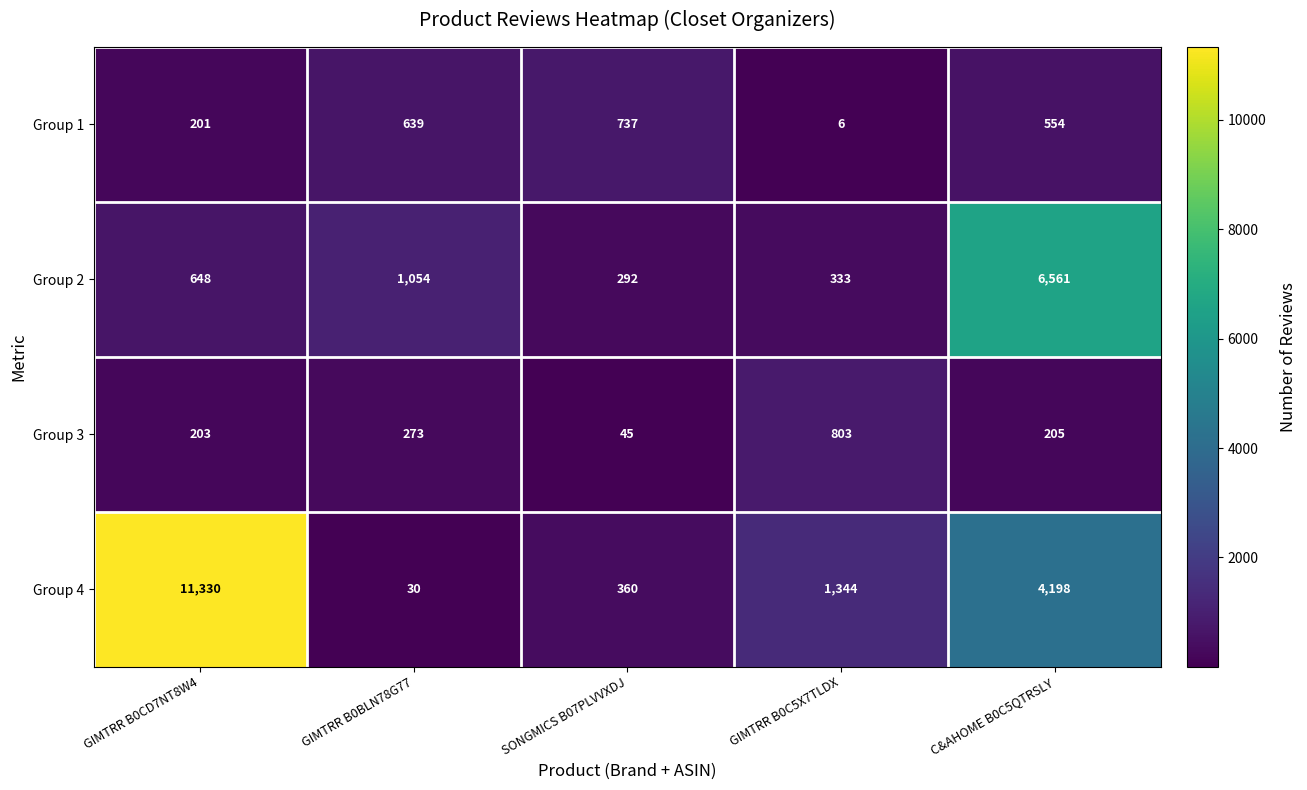

Rank the series at GIMTRR B0BLN78G77 from lowest to highest value.

Group 4, Group 3, Group 1, Group 2